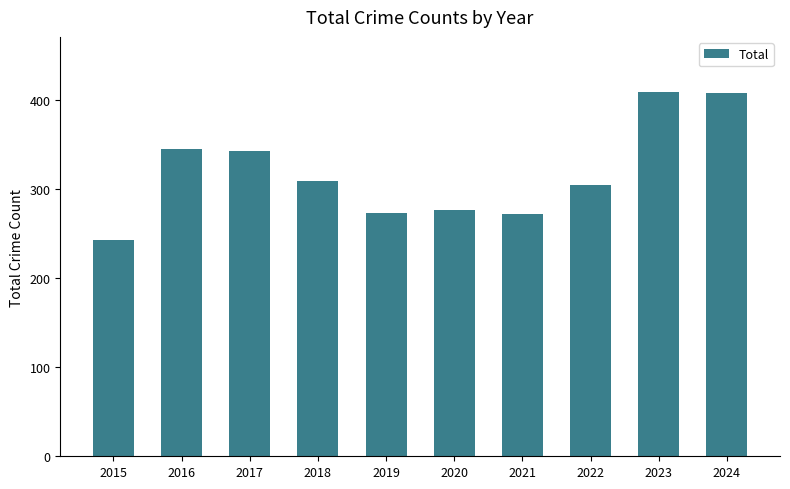

What is the approximate value at 2017, to the nearest 10?

340